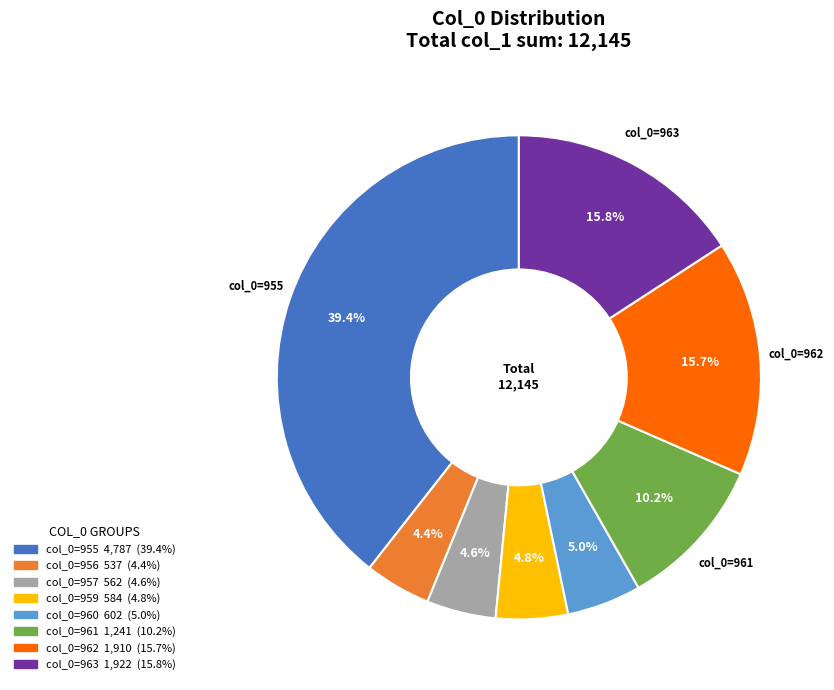

Is there a majority slice in this chart?

No